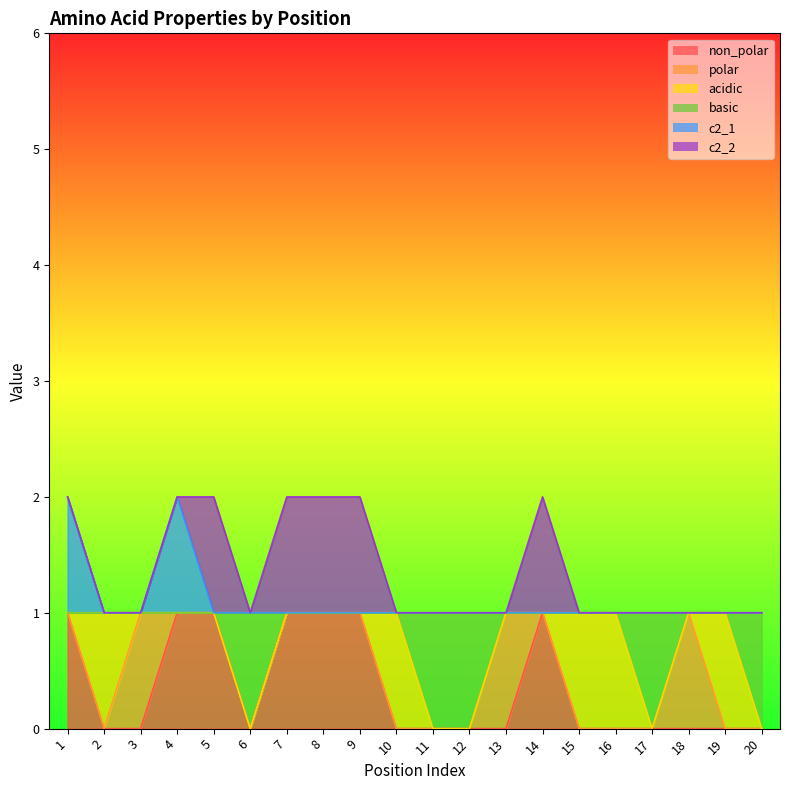

What is the difference between the second highest and minimum values in the basic series?

1